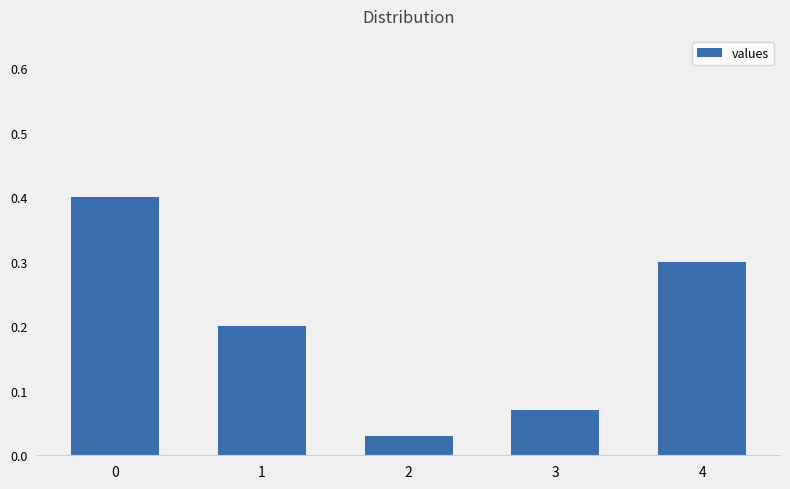

What is the value of the 2nd bar from the left?

0.2